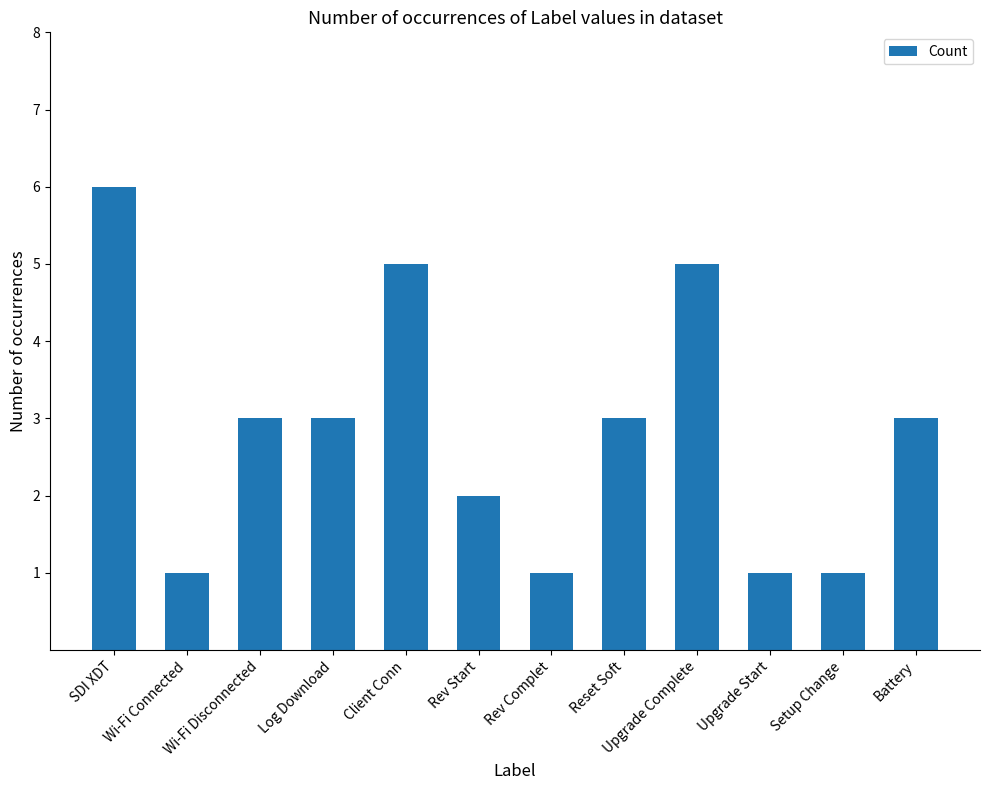

What is the sum of all values?

34